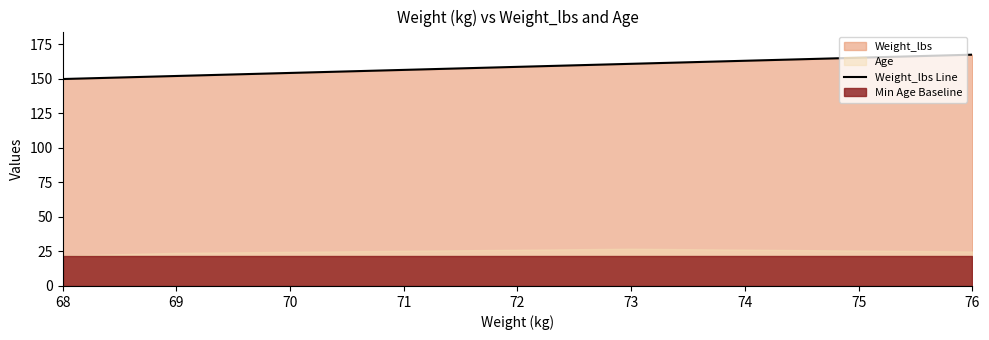

What is the lowest value of the Weight_lbs Line series?

149.9